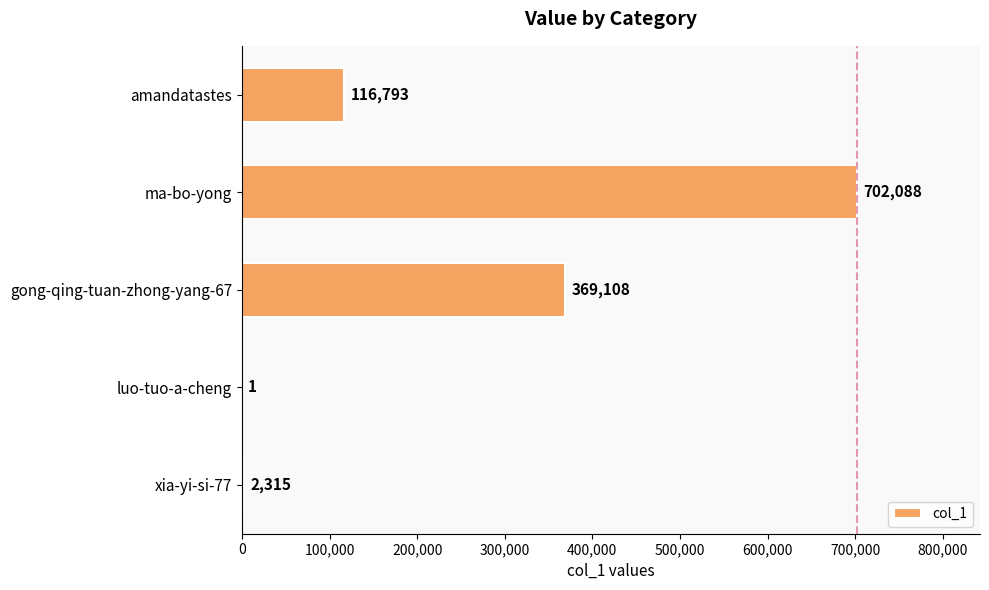

What is the sum of all values?

1190305